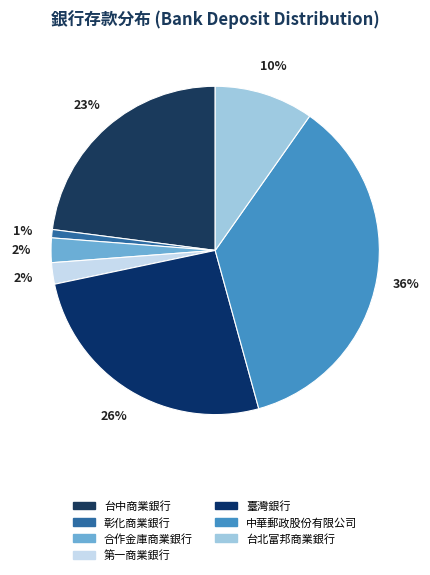

Which category has the biggest portion of the pie?

中華郵政股份有限公司